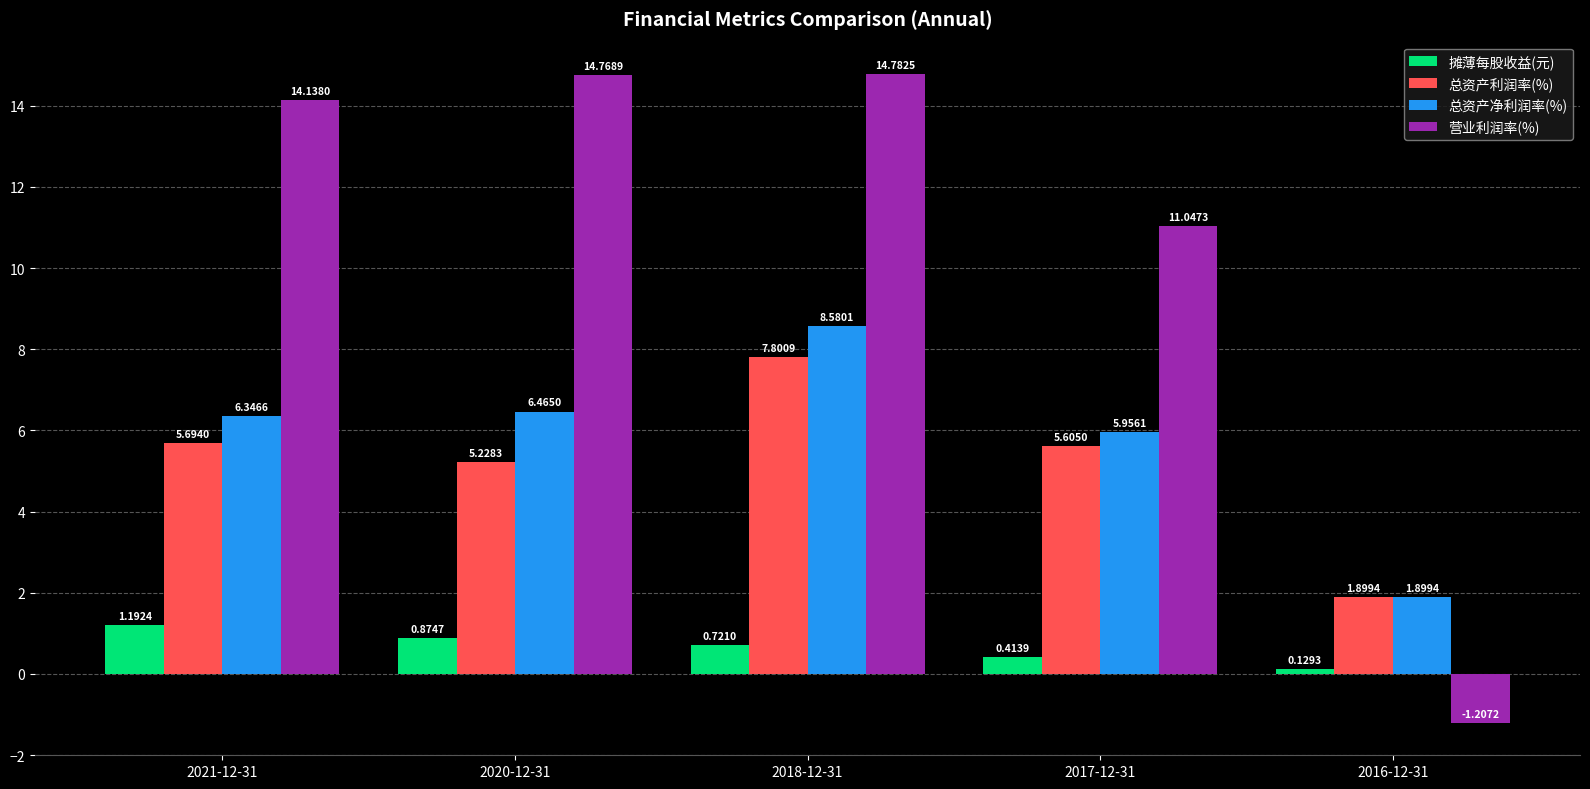

Does the chart contain stacked bars?

No